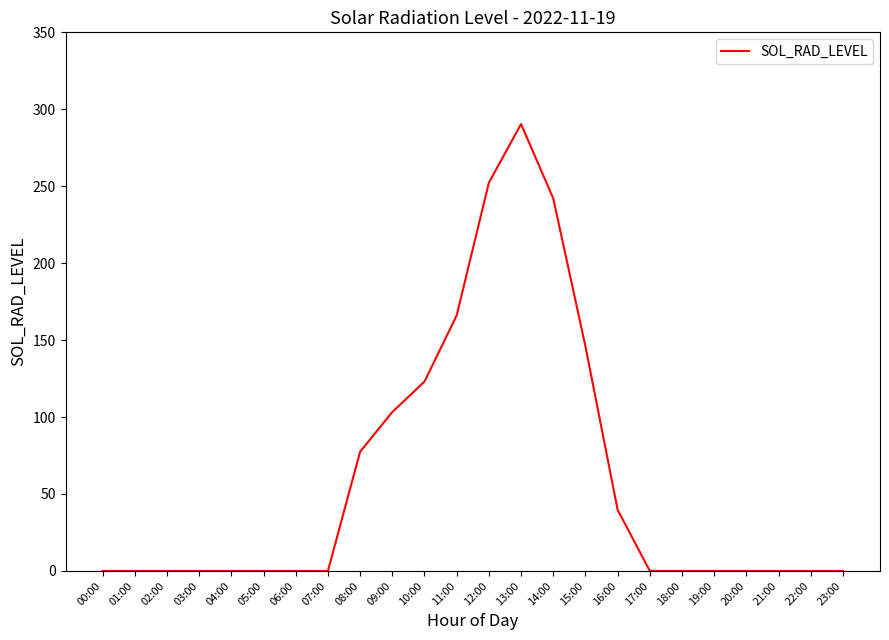

What is the sum of all values?

1440.2